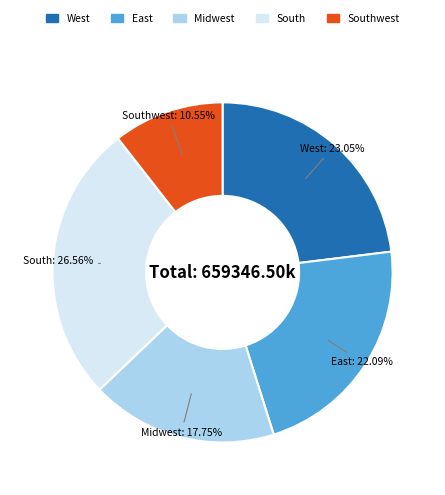

Which has a higher value, East or West?

West